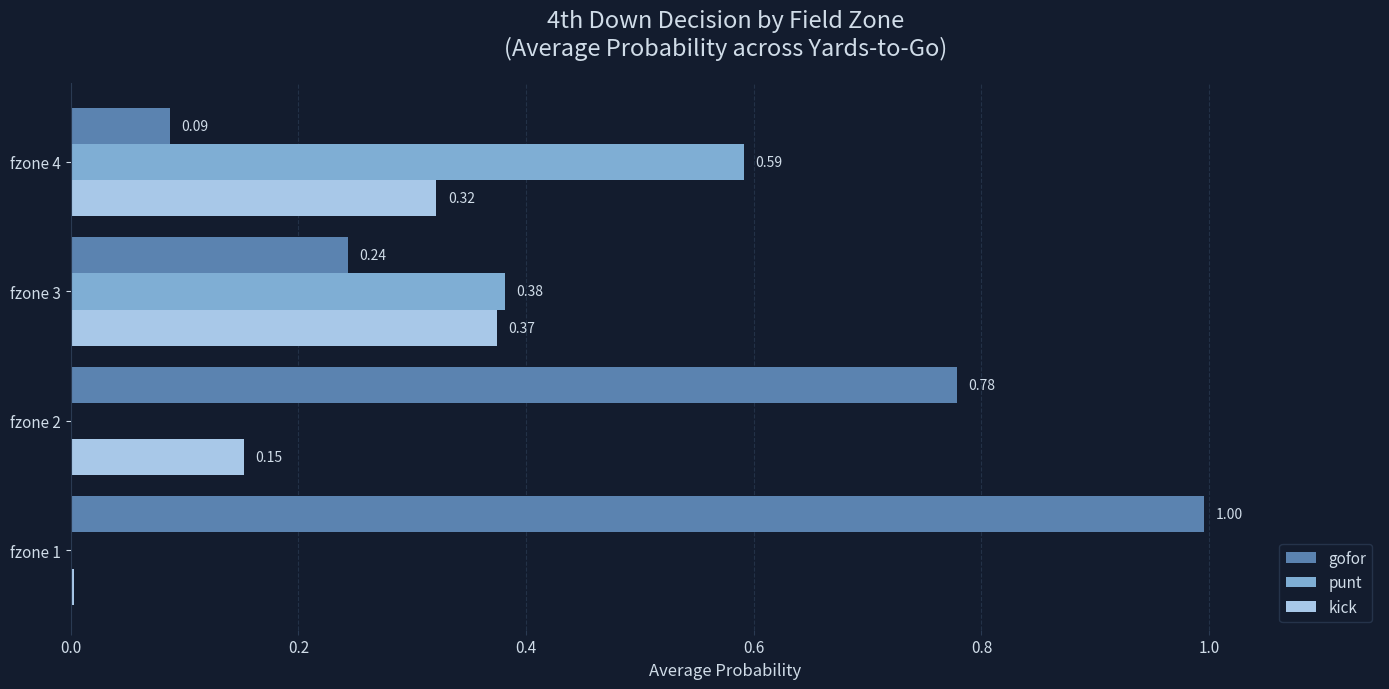

What is the greatest value displayed?

1.0